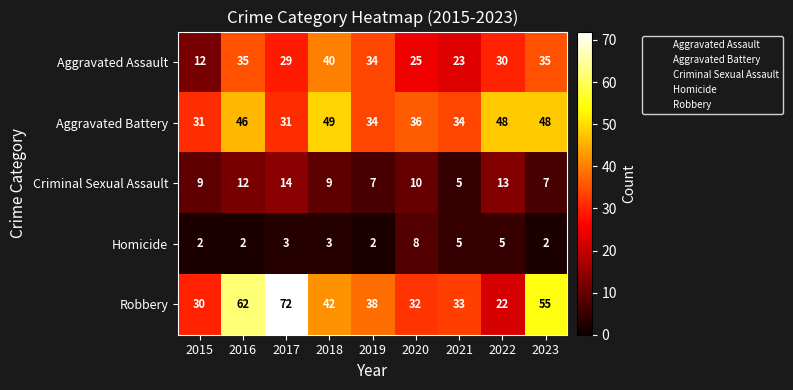

Rank the series by their maximum value, from highest to lowest.

Robbery, Aggravated Battery, Aggravated Assault, Criminal Sexual Assault, Homicide